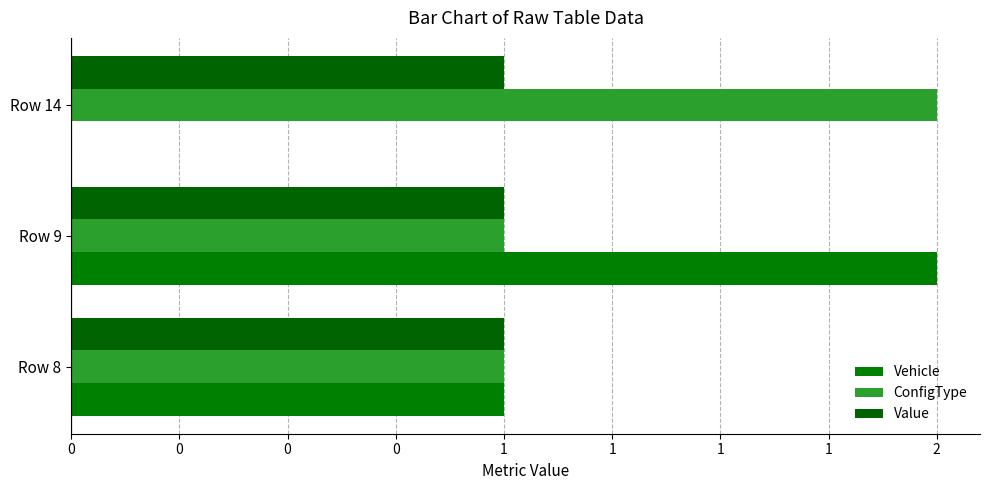

How many data points does each series have?

3